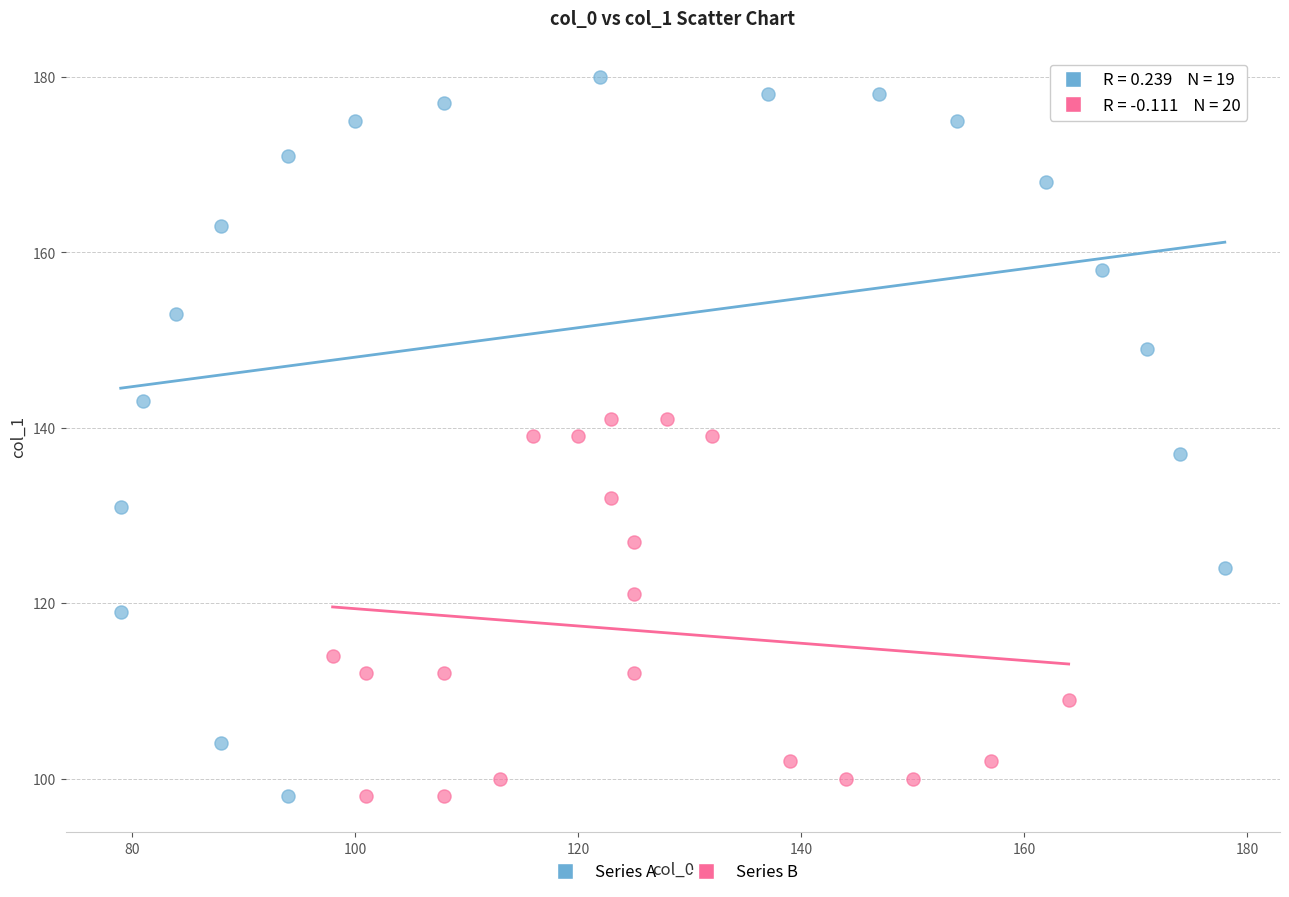

Which series reaches the maximum Y coordinate?

Series A